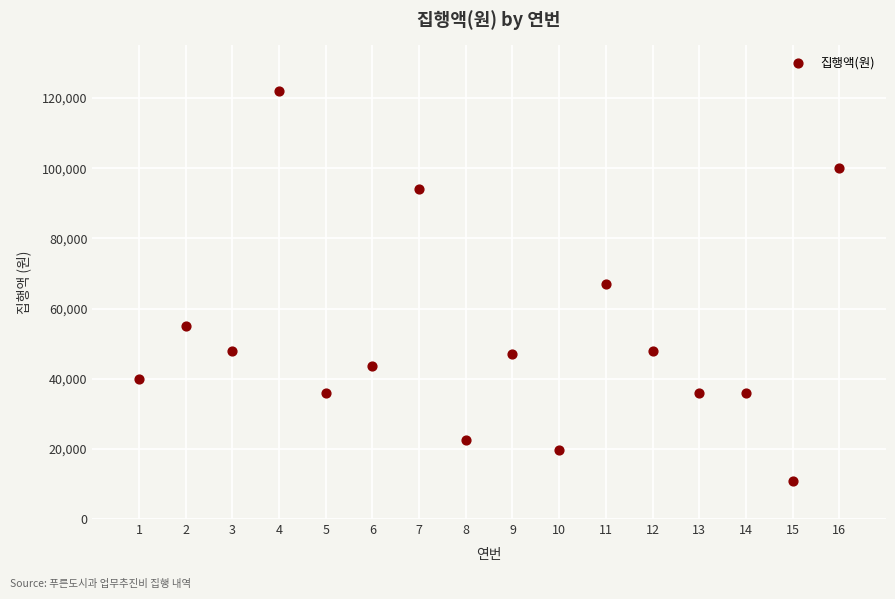

What is the range of Y values (max minus min)?

111200